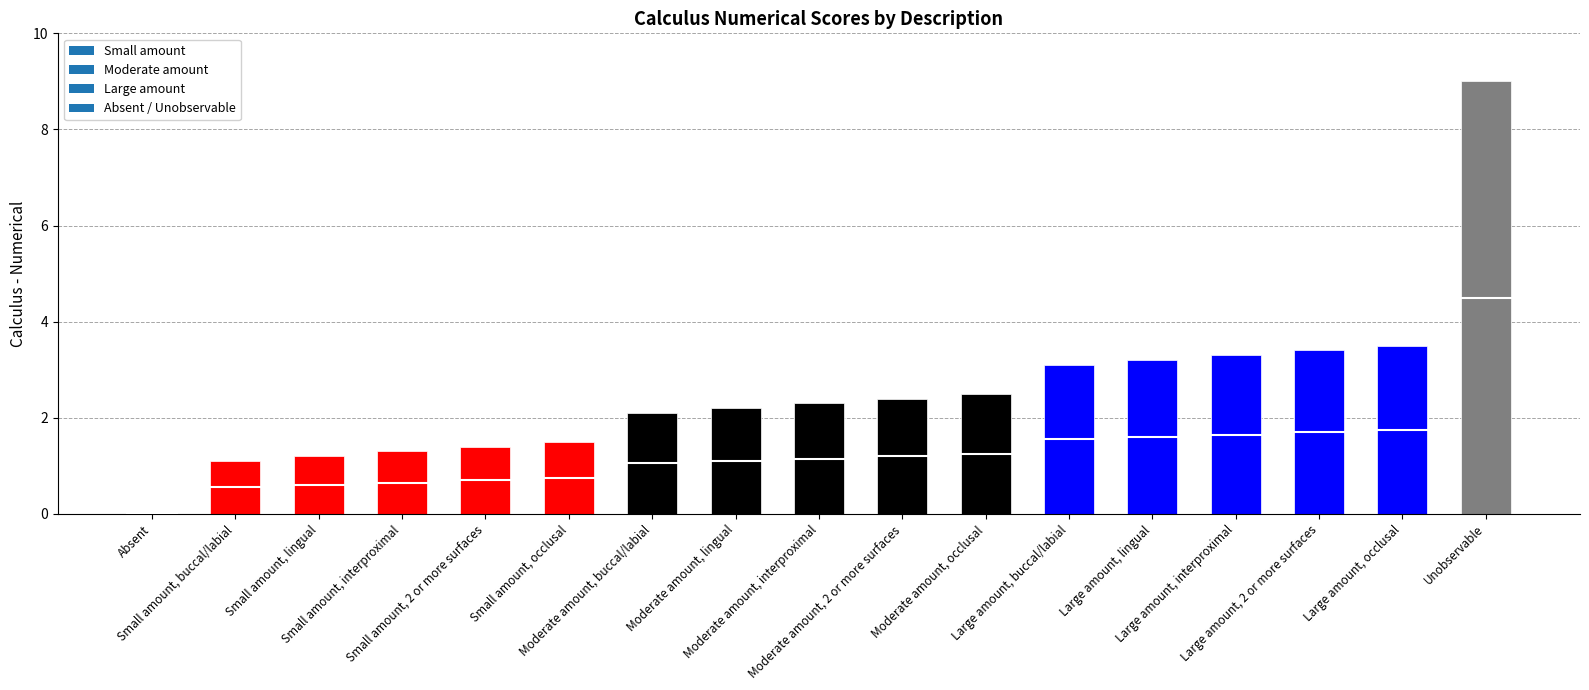

What is the maximum value shown in the chart?

9.0